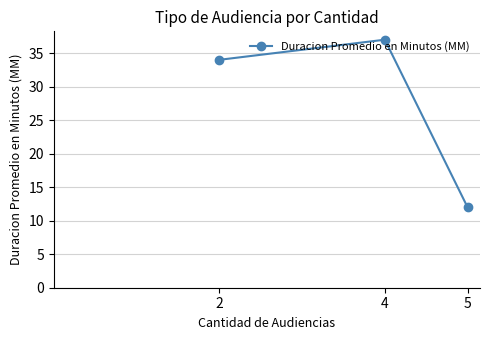

What is the approximate value at 2, to the nearest 10?

30